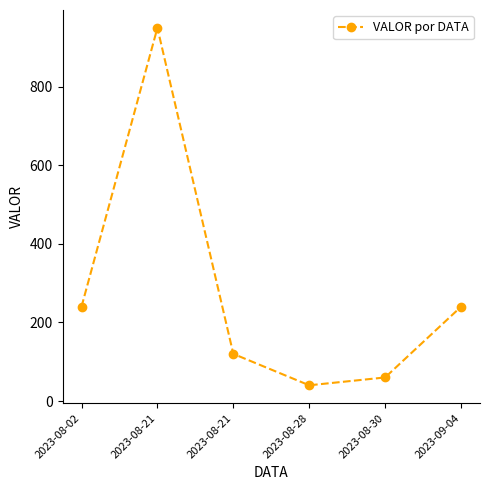

How many points are higher than both their immediate neighbors (excluding endpoints)?

1